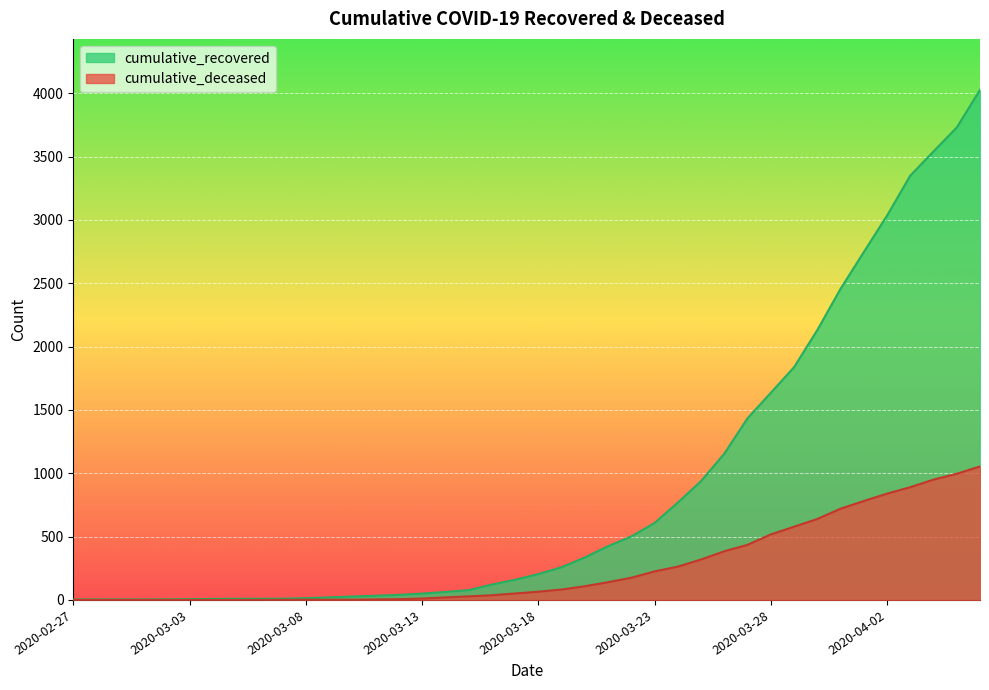

Reading left to right, extract all data points from this chart.

cumulative_recovered: 3	4	4	4	5	6	8	9	9	10	14	20	27	33	40	50	63	77	121	159	204	258	335	424	501	607	768	938	1154	1434	1635	1837	2130	2456	2746	3034	3350	3541	3730	4027
cumulative_deceased: 0	0	0	0	0	0	0	0	0	1	2	2	2	4	6	11	20	28	37	51	65	82	108	140	175	225	263	319	384	435	517	578	639	720	781	839	890	950	996	1054